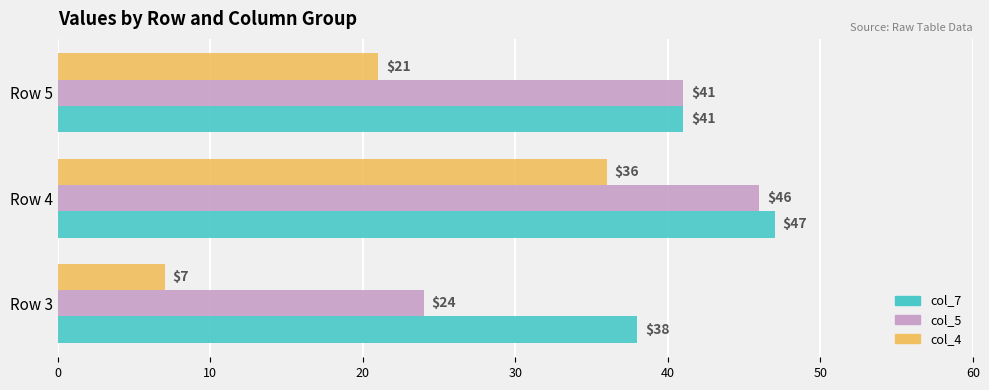

The value of col_7 at Row 5 is 19. True or false?

False